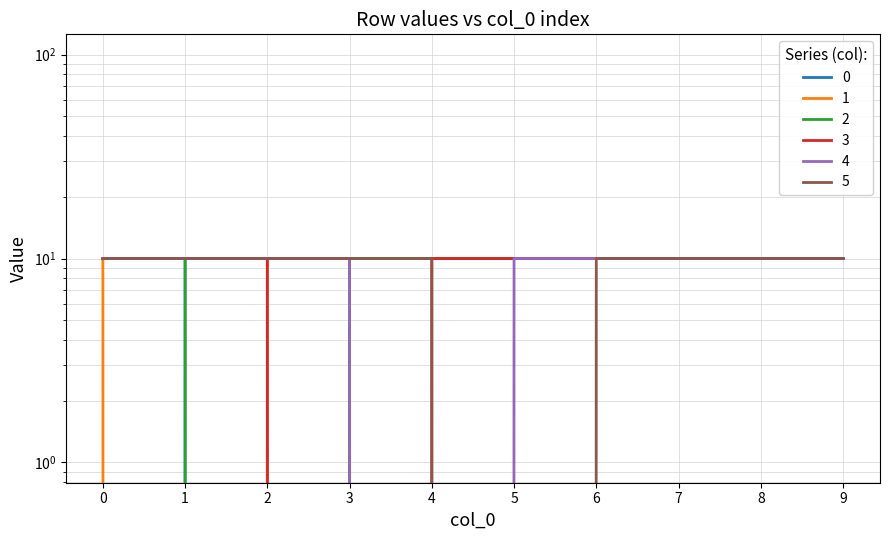

At how many categories does at least one series exceed 4?

10